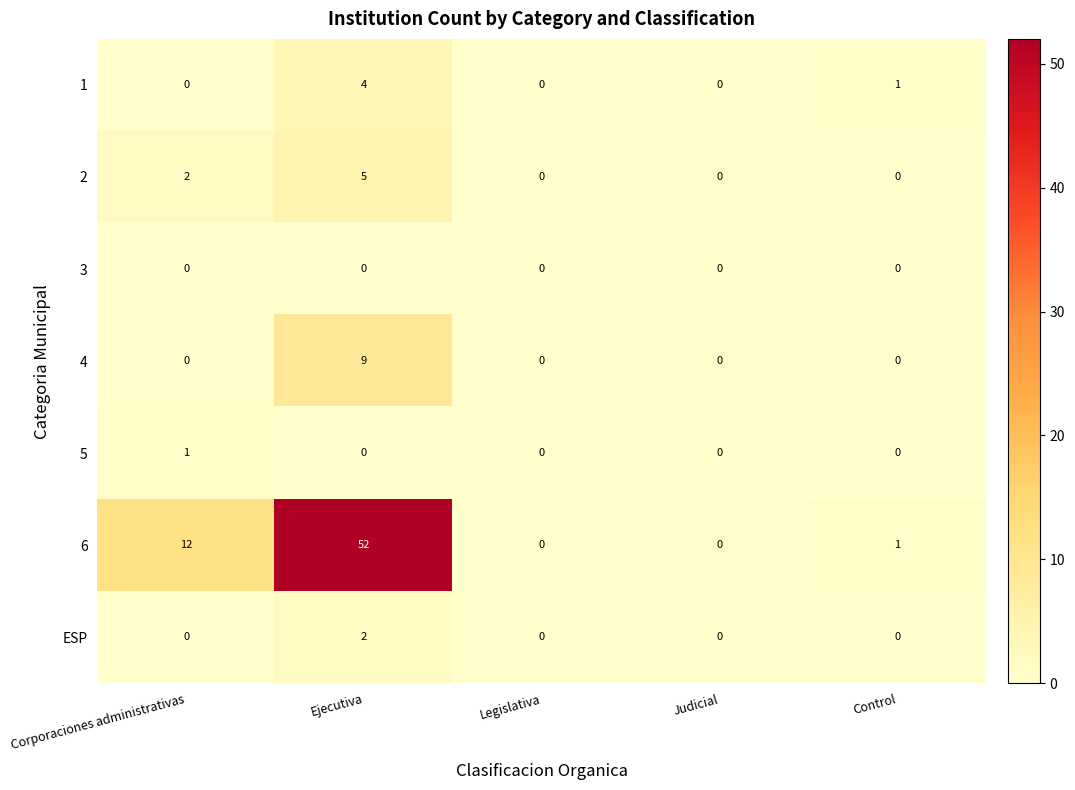

Which label corresponds to the largest value in the chart?

Ejecutiva